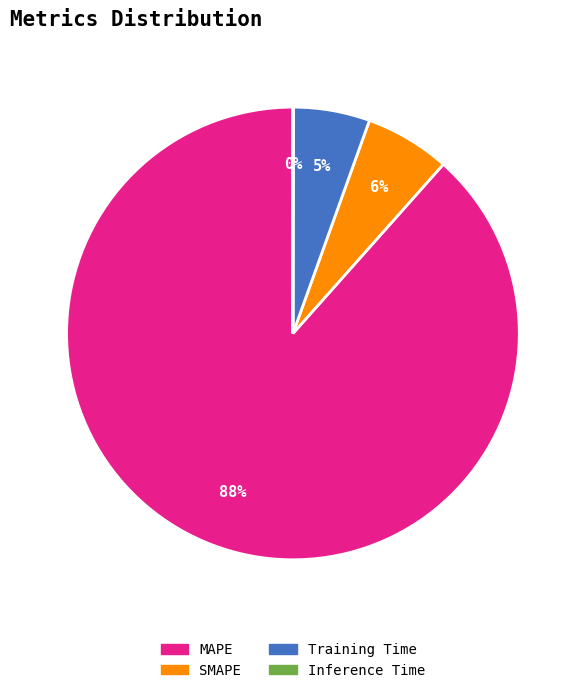

What is the largest slice in the pie chart?

MAPE